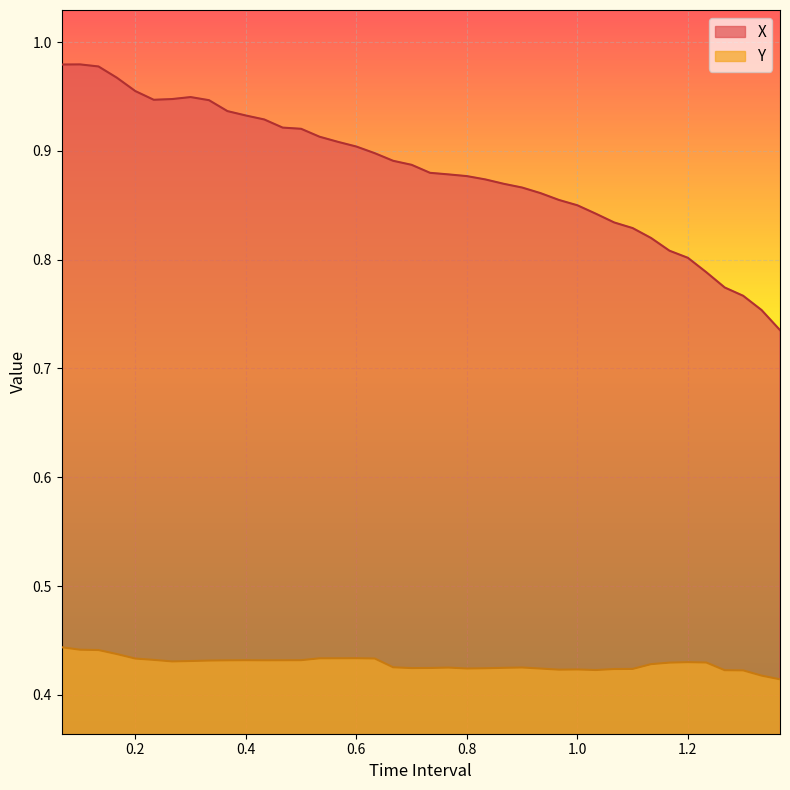

The X series shows 0.9 at 0.3666666666666666. True or false?

True